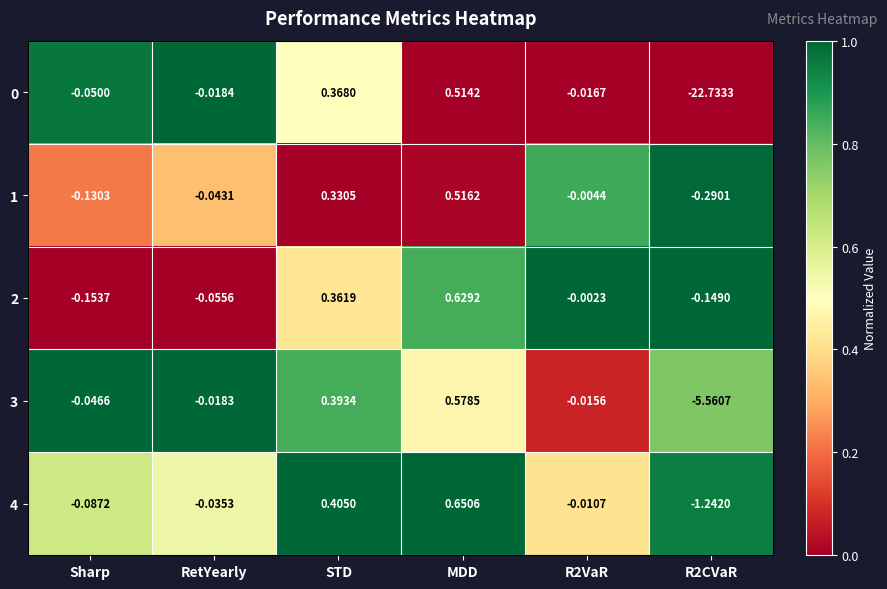

At which category is the sum across all series the highest?

MDD